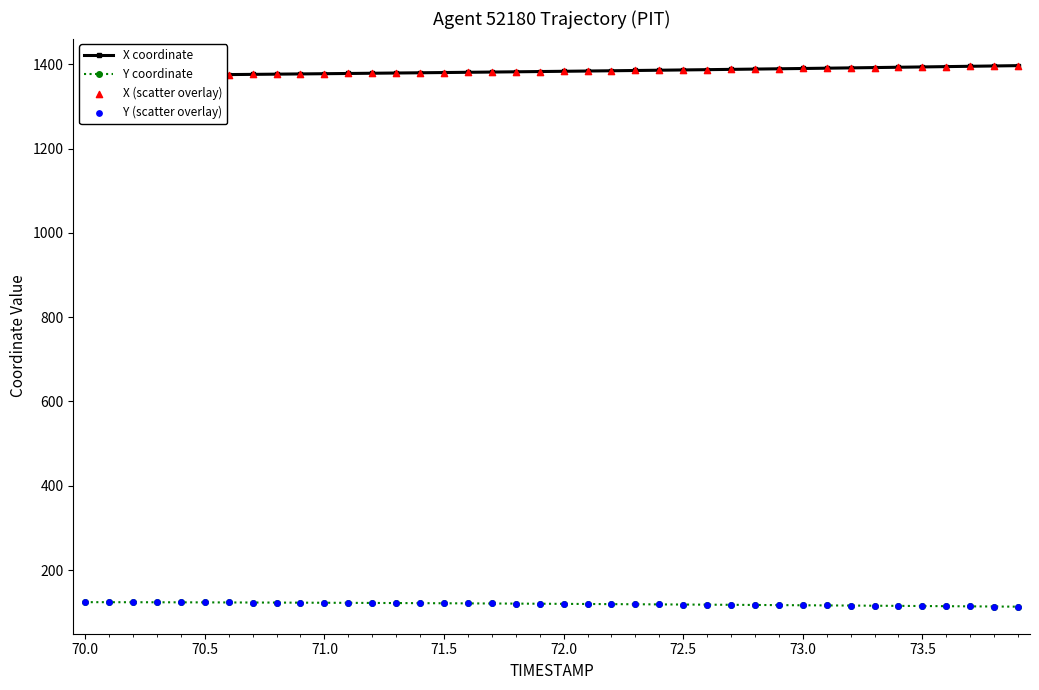

Which series has the largest Y range (max minus min)?

X coordinate